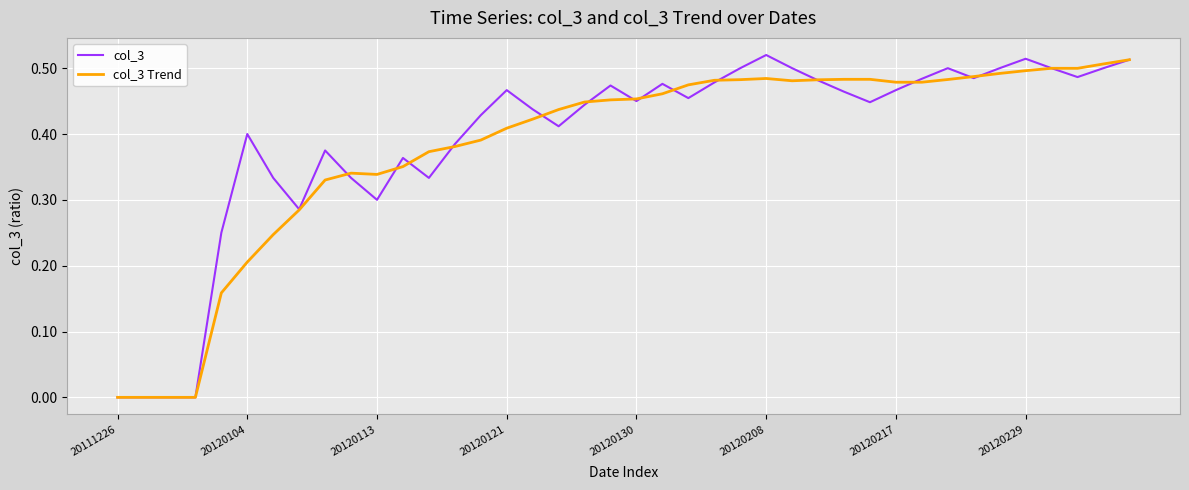

Where do col_3 and col_3 Trend first cross each other?

8 and 9